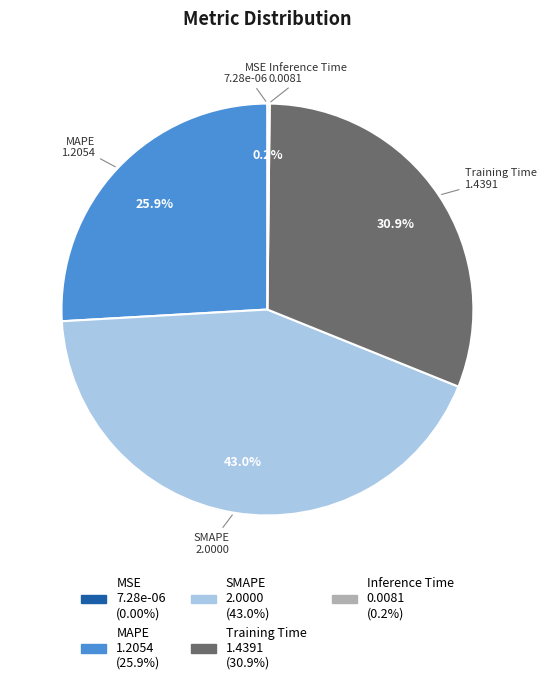

What is the total percentage of MAPE and Training Time?

56.8%